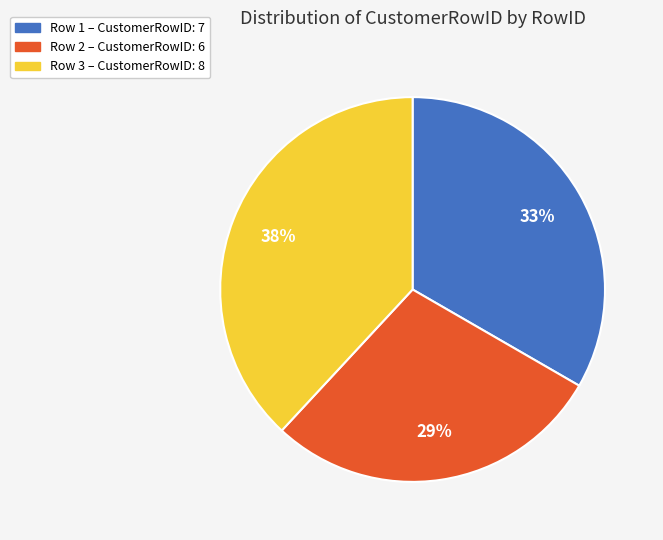

Rank the categories by value from highest to lowest.

Row 3 – CustomerRowID: 8, Row 1 – CustomerRowID: 7, Row 2 – CustomerRowID: 6